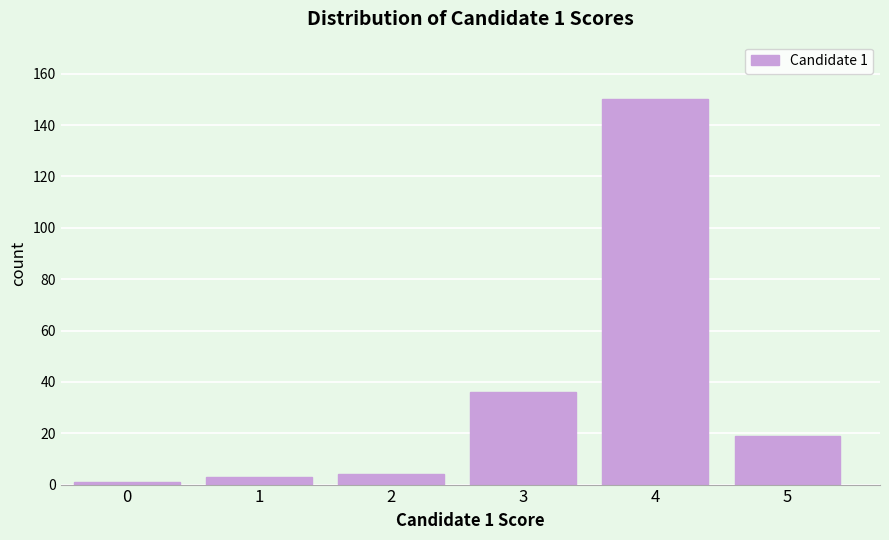

Reading left to right, list all the values displayed in this chart.

0=1	1=3	2=4	3=36	4=150	5=19